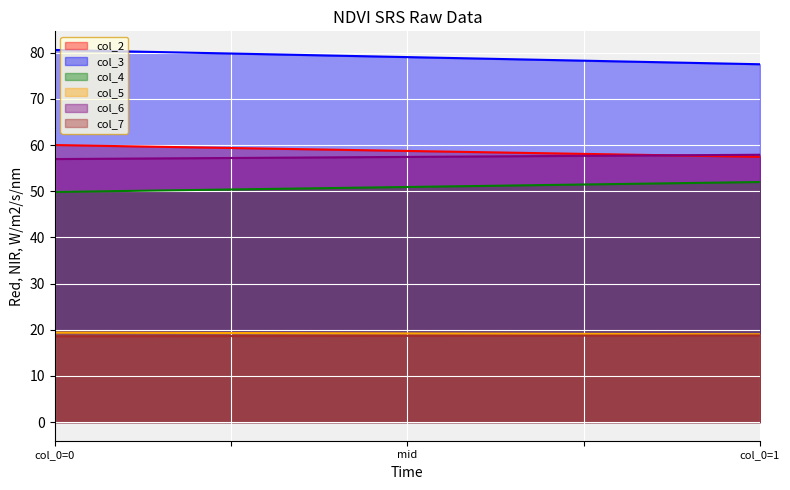

Rank the series by their maximum value, from lowest to highest.

col_7, col_5, col_4, col_6, col_2, col_3